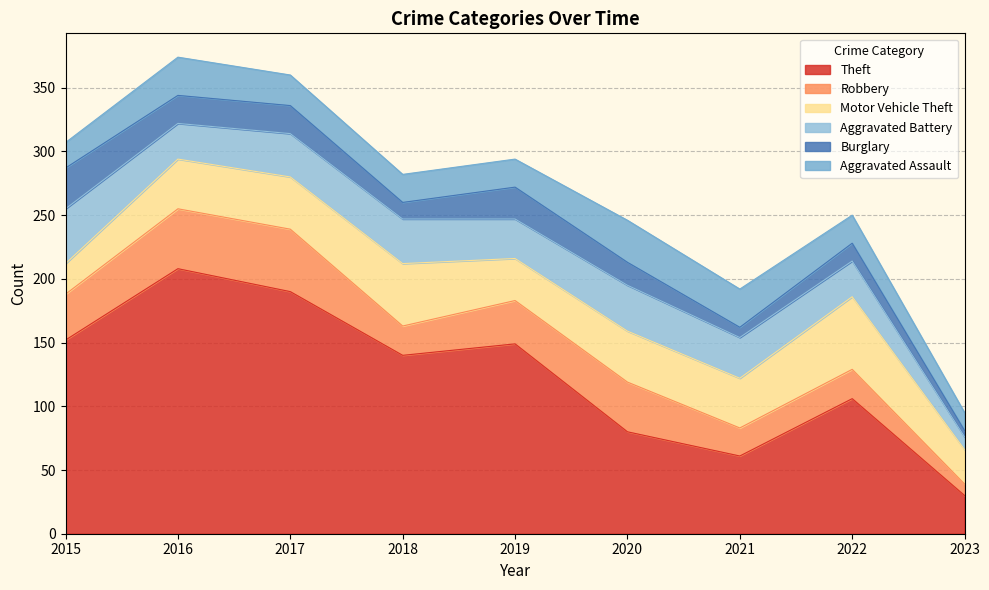

Reading right to left, transcribe all the data shown in this chart.

Theft: 2023=30	2022=106	2021=61	2020=80	2019=149	2018=140	2017=190	2016=208	2015=152
Robbery: 2023=9	2022=23	2021=22	2020=39	2019=34	2018=23	2017=49	2016=47	2015=36
Motor Vehicle Theft: 2023=27	2022=57	2021=39	2020=40	2019=33	2018=49	2017=41	2016=39	2015=24
Aggravated Battery: 2023=10	2022=28	2021=32	2020=36	2019=31	2018=35	2017=34	2016=28	2015=43
Burglary: 2023=5	2022=14	2021=8	2020=18	2019=25	2018=13	2017=22	2016=22	2015=32
Aggravated Assault: 2023=14	2022=22	2021=30	2020=33	2019=22	2018=22	2017=24	2016=30	2015=20